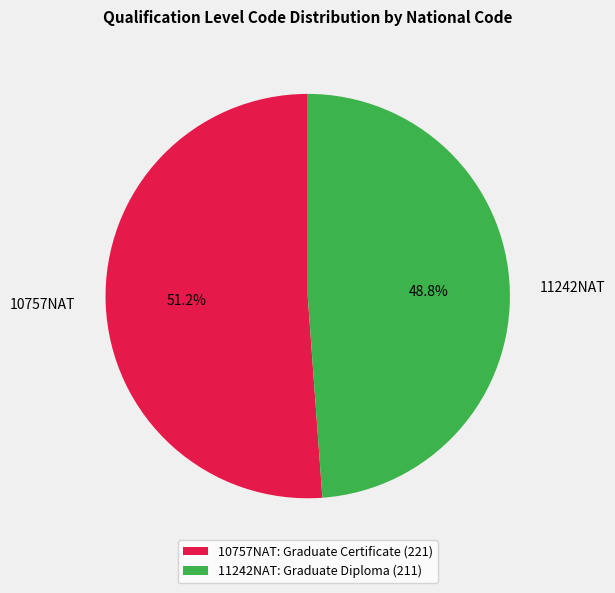

What is the ratio of the value at 11242NAT to the value at 10757NAT?

1.0